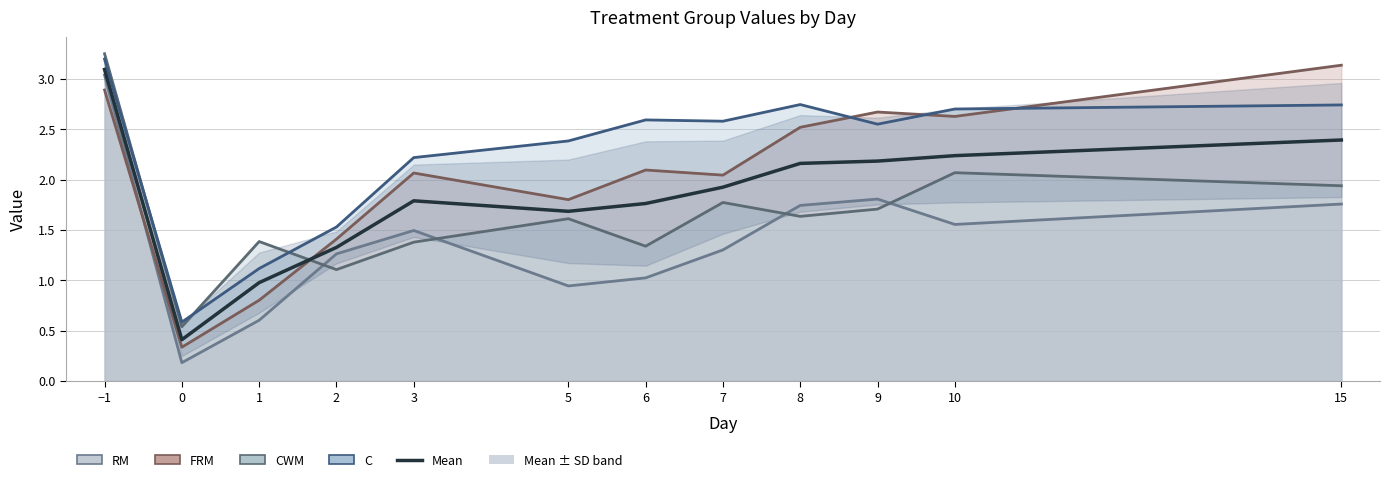

Which series ends up on top after the final intersection of FRM and C?

FRM